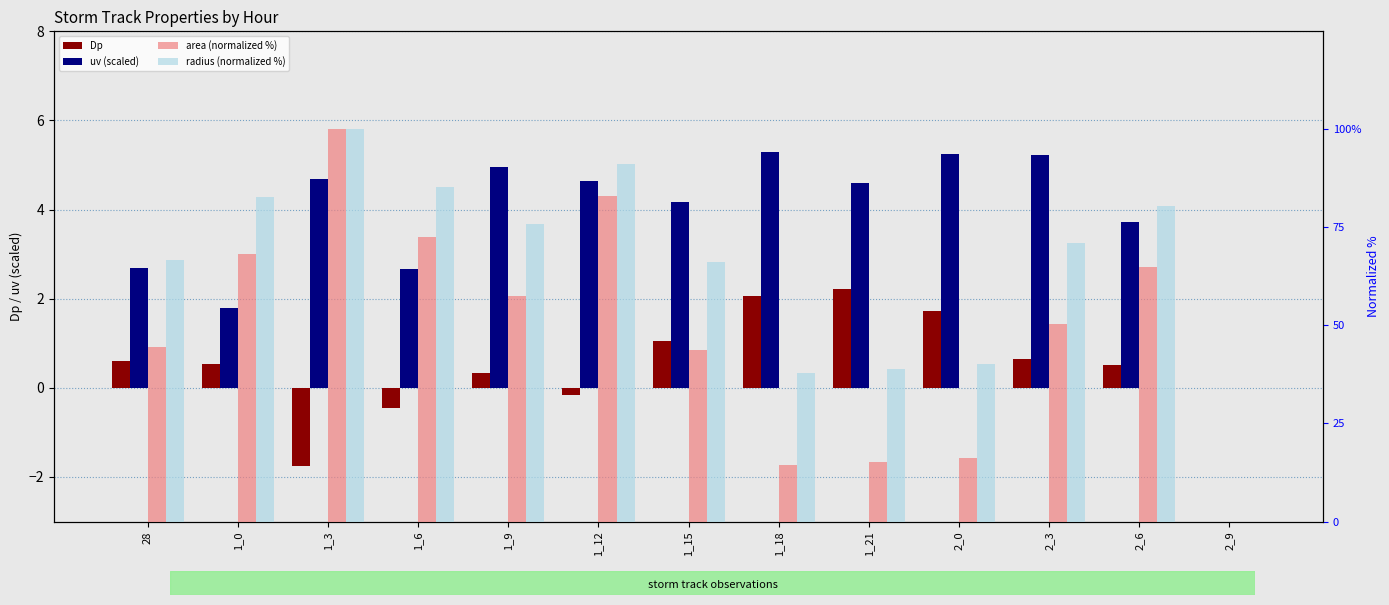

Where does the radius (normalized %) series first go above 70?

1_0